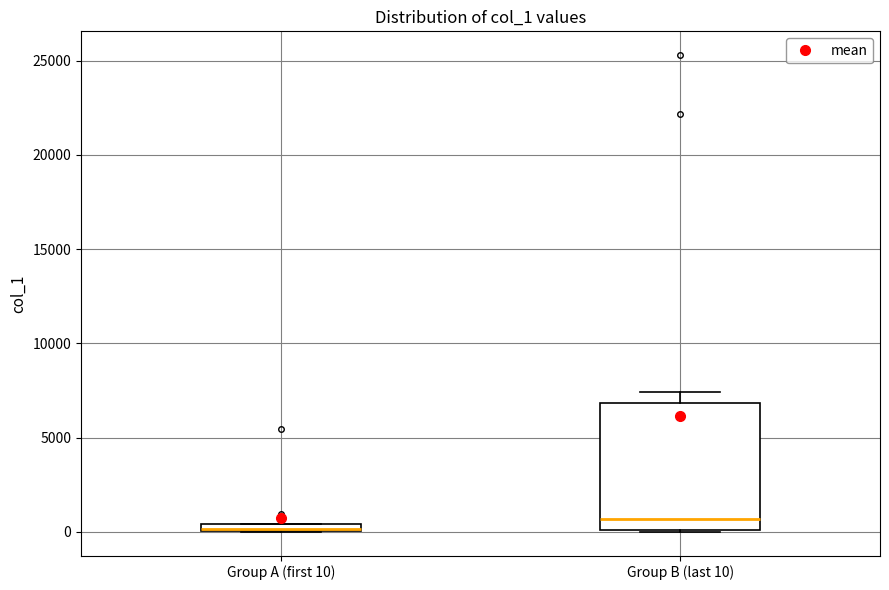

Which box is the tallest, from its lower edge to its upper edge?

Group B (last 10)